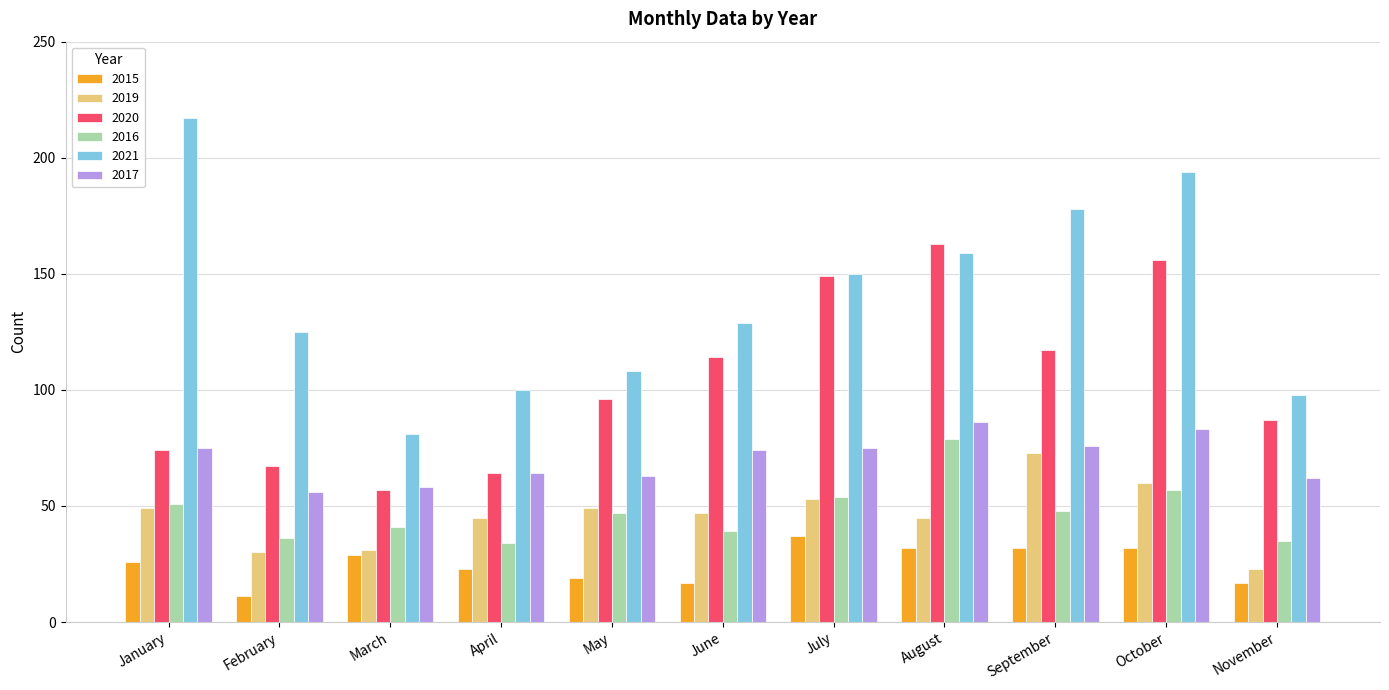

At which category does the chart reach its peak across all series?

January